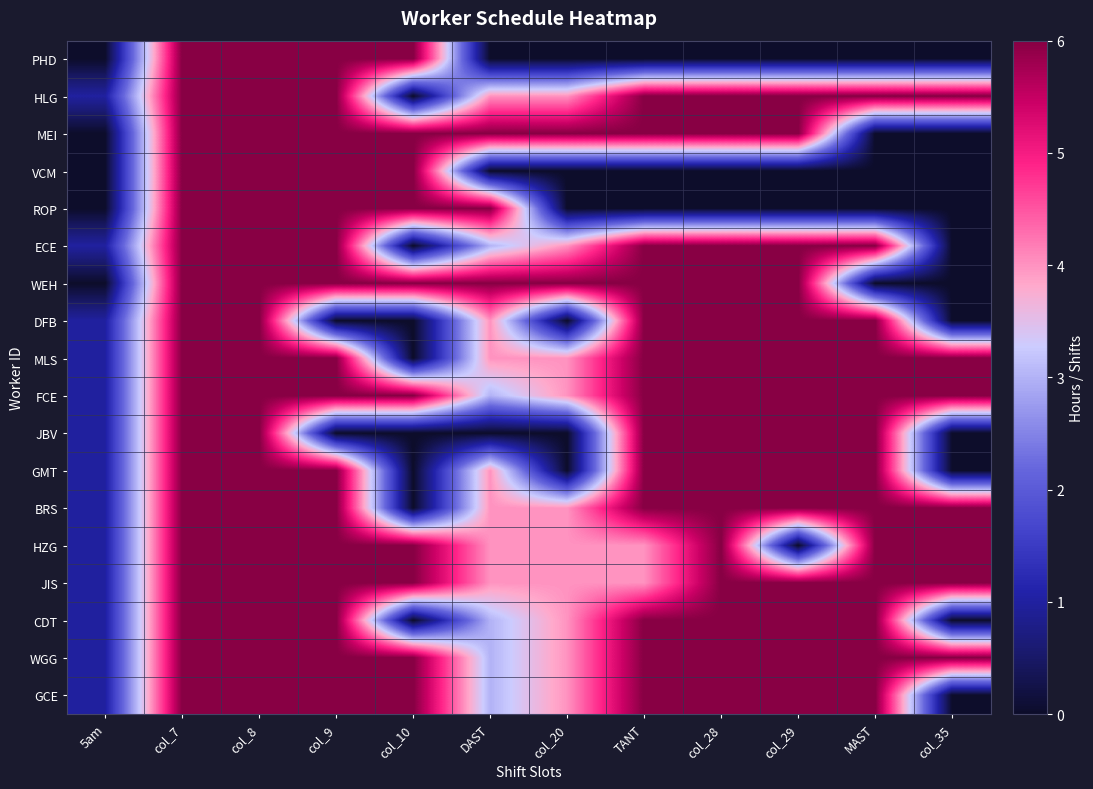

At how many categories does at least one series exceed 5?

11